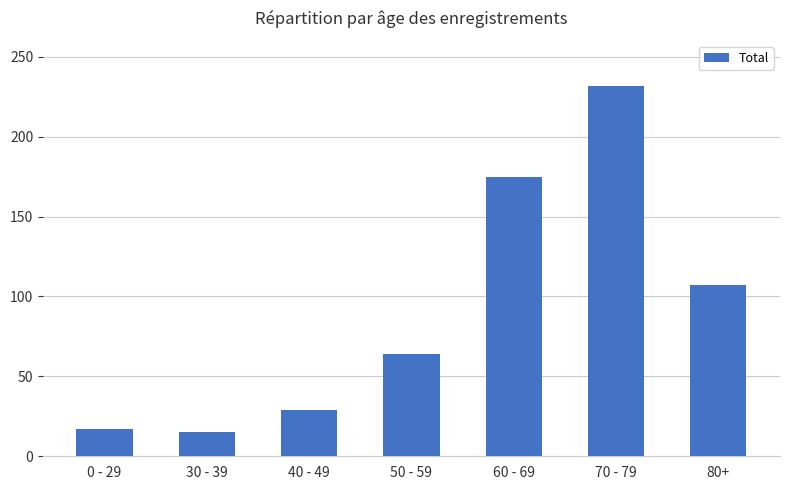

Which has a higher value, 70 - 79 or 0 - 29?

70 - 79